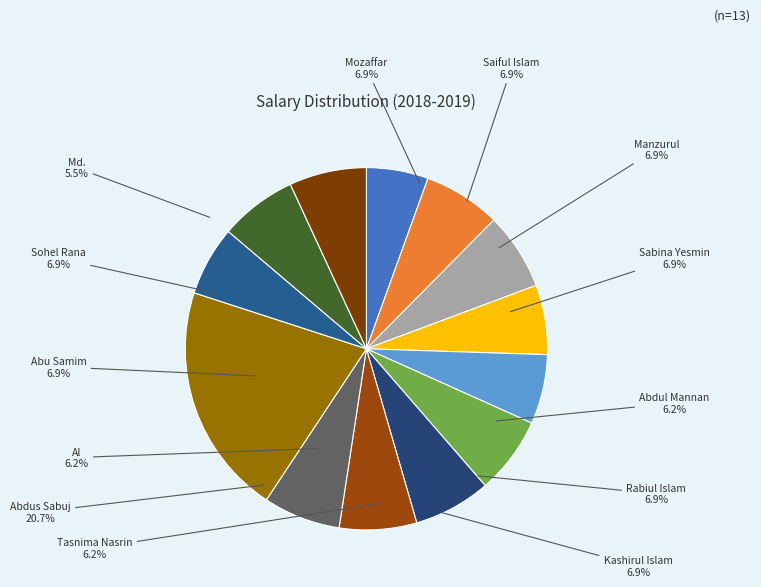

To the nearest percent, what is the difference between the largest and smallest slice percentages?

15%